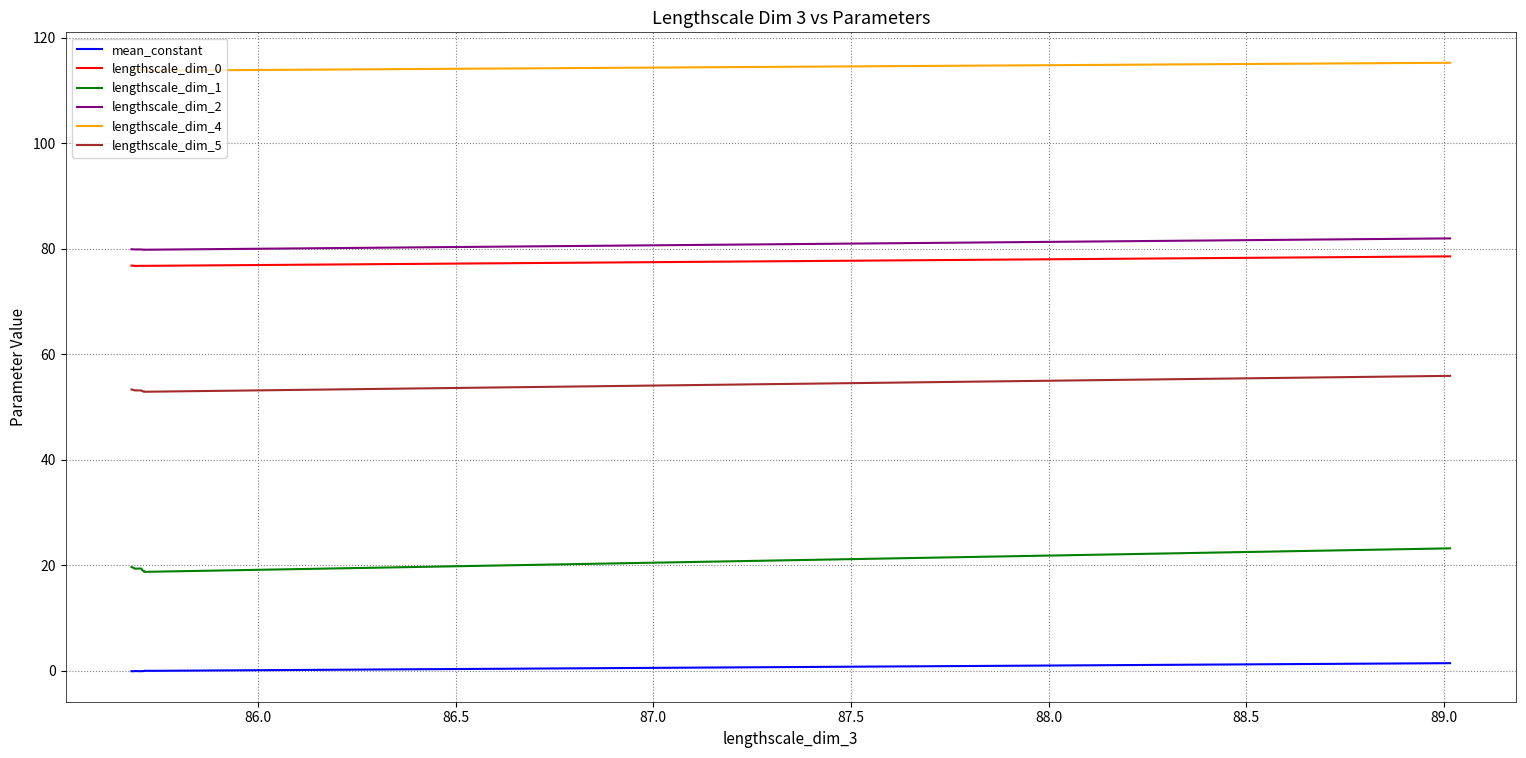

What is the difference between the highest and lowest values at 88.5?

114.1